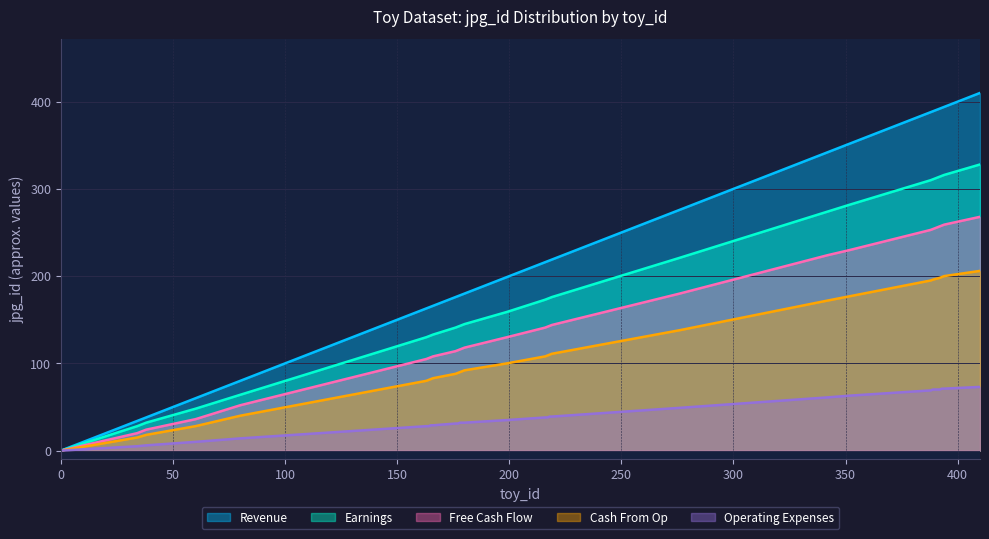

Does the chart have visible grid lines?

Yes